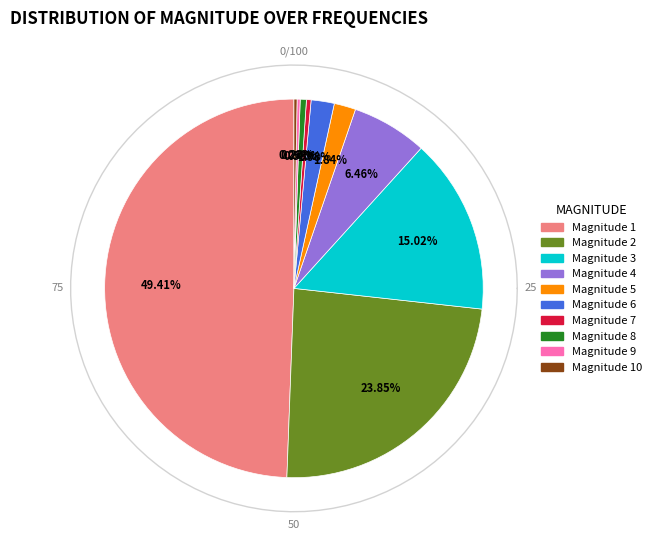

To the nearest percent, what is the average slice percentage?

10%